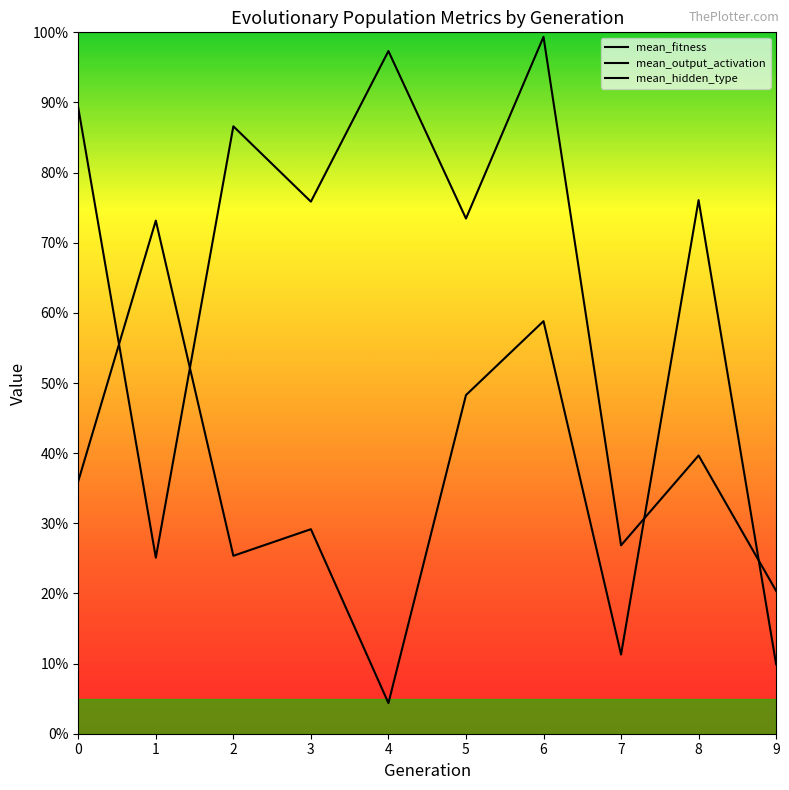

Is this an area chart (filled region under the line)?

No